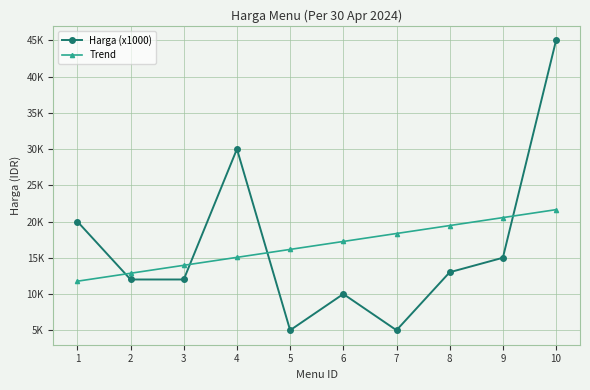

What are all the series names shown in the legend?

Harga (x1000), Trend